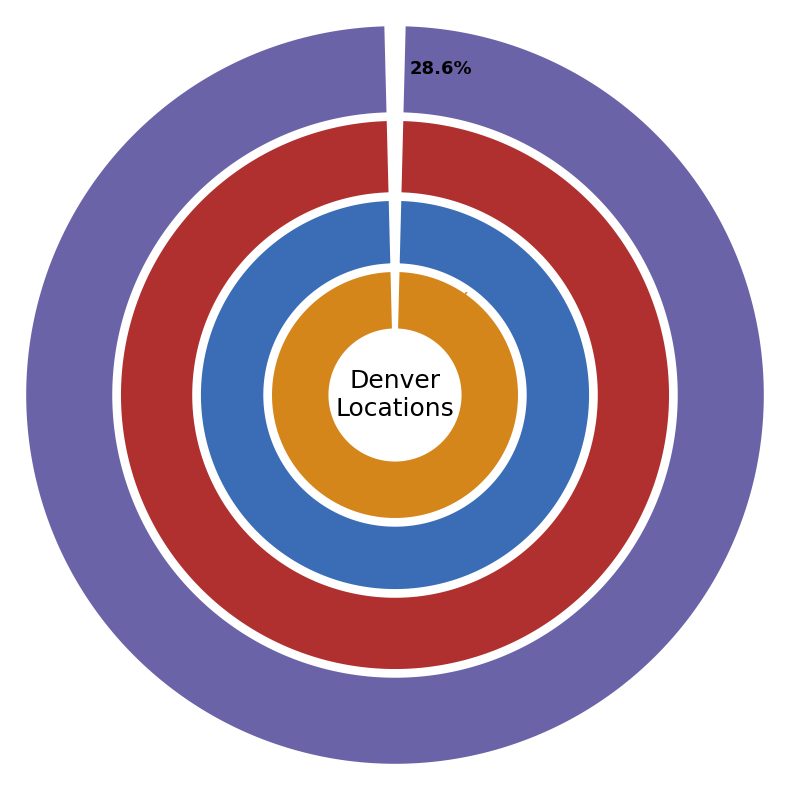

How many slices are in this pie chart?

14